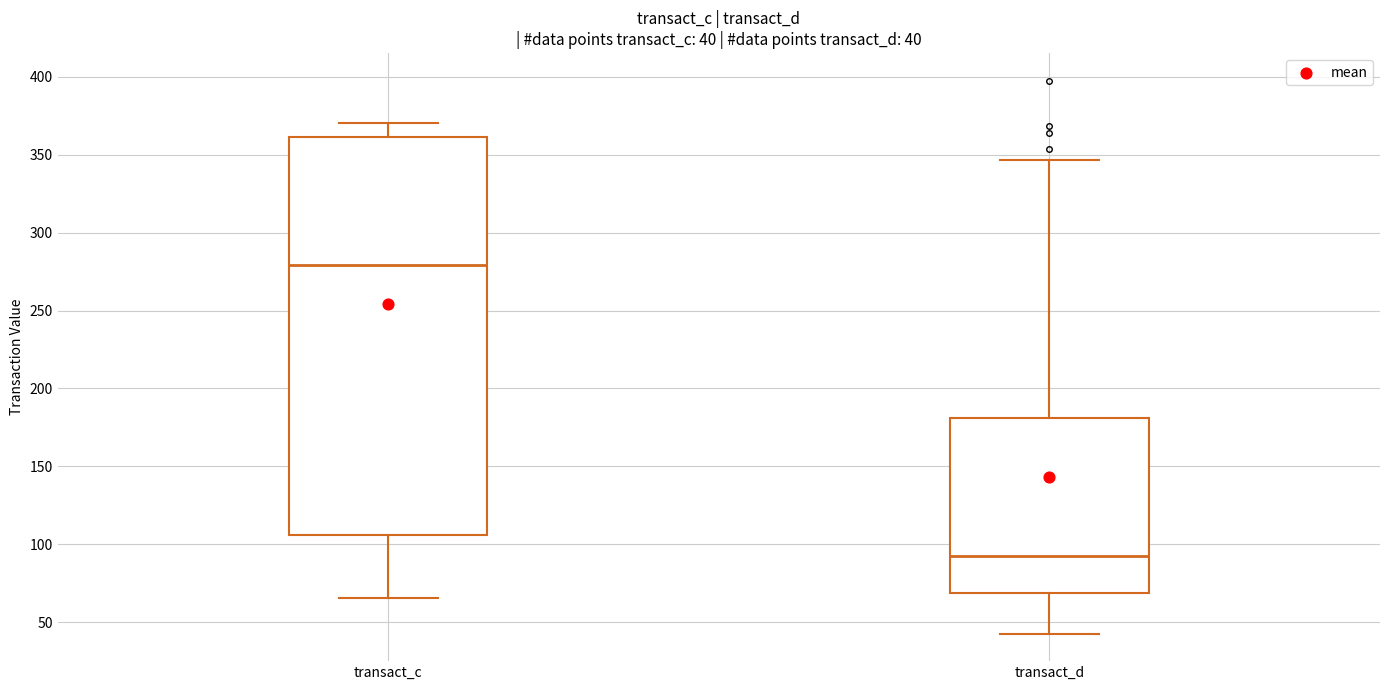

Comparing the boxes themselves (not the whiskers), which one is the tallest?

transact_c